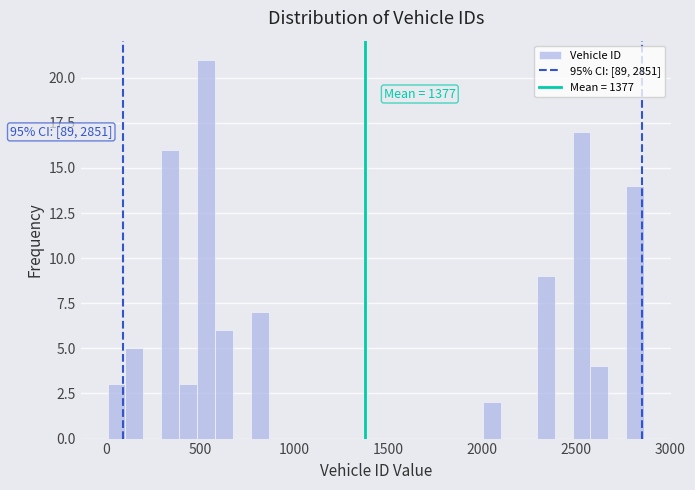

Read against the x-axis, roughly where is the centre of the tallest bar?

550